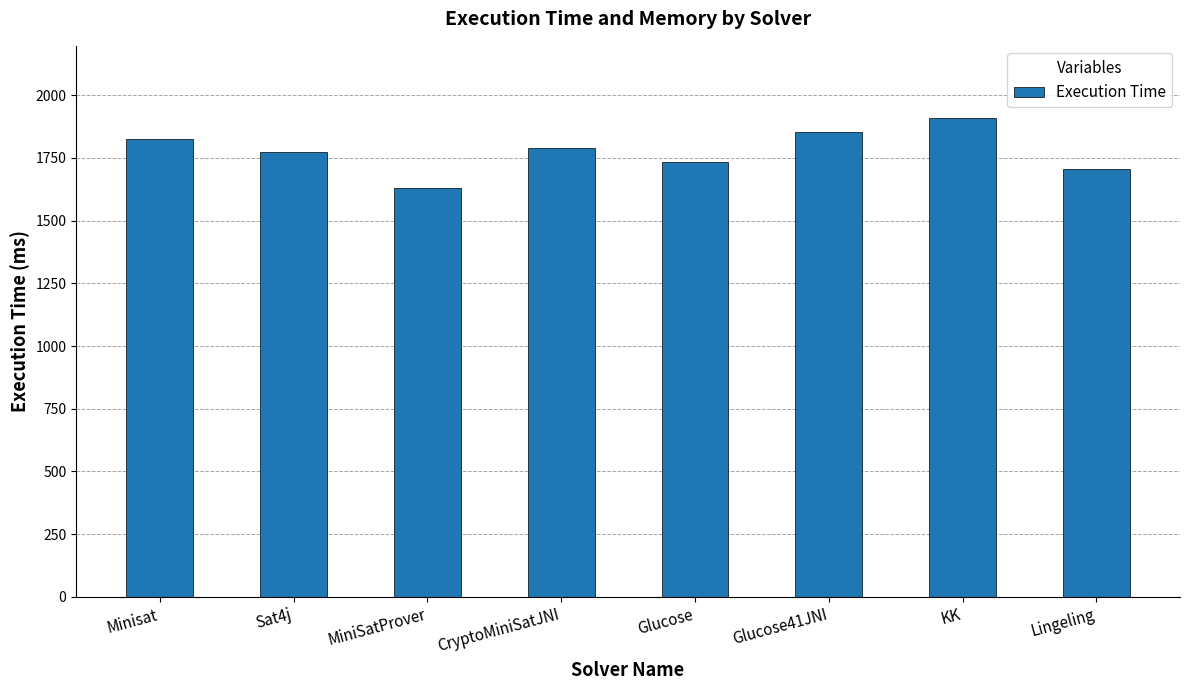

Reading left to right, what are all the values shown in this chart?

1826	1774	1631	1789	1732	1852	1910	1706